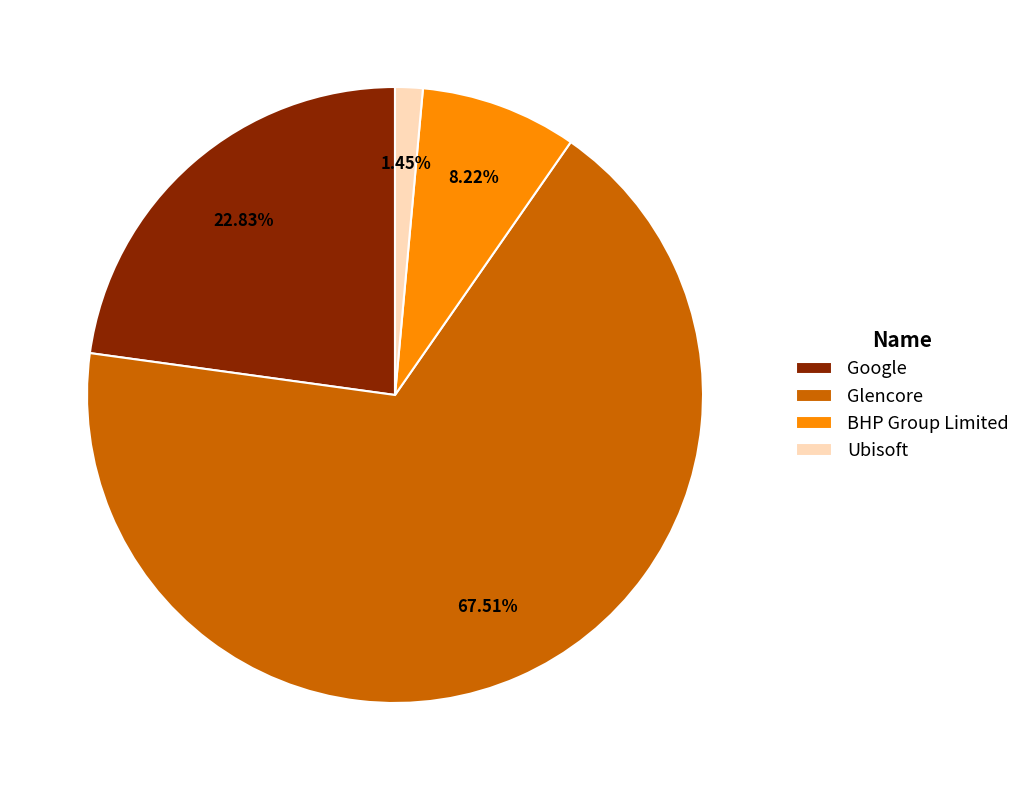

What is the ratio of the value at BHP Group Limited to the value at Ubisoft?

5.7